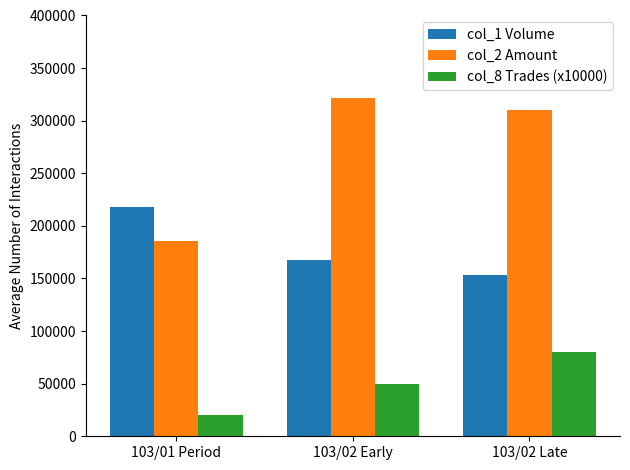

True or false: col_1 Volume has a value of 289459 at 103/01 Period.

False